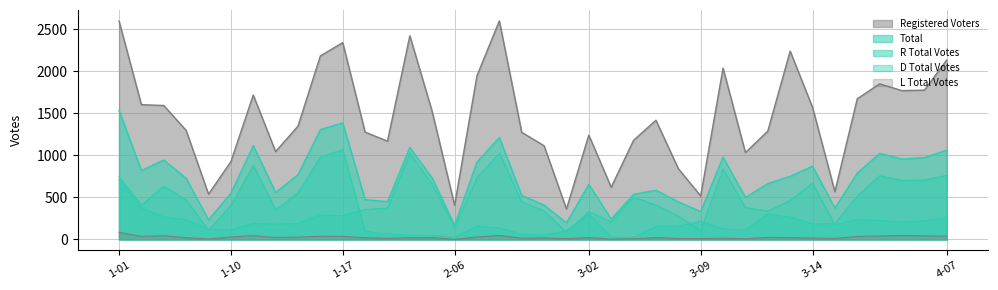

Between 3-01 and 3-03, which is larger?

3-03